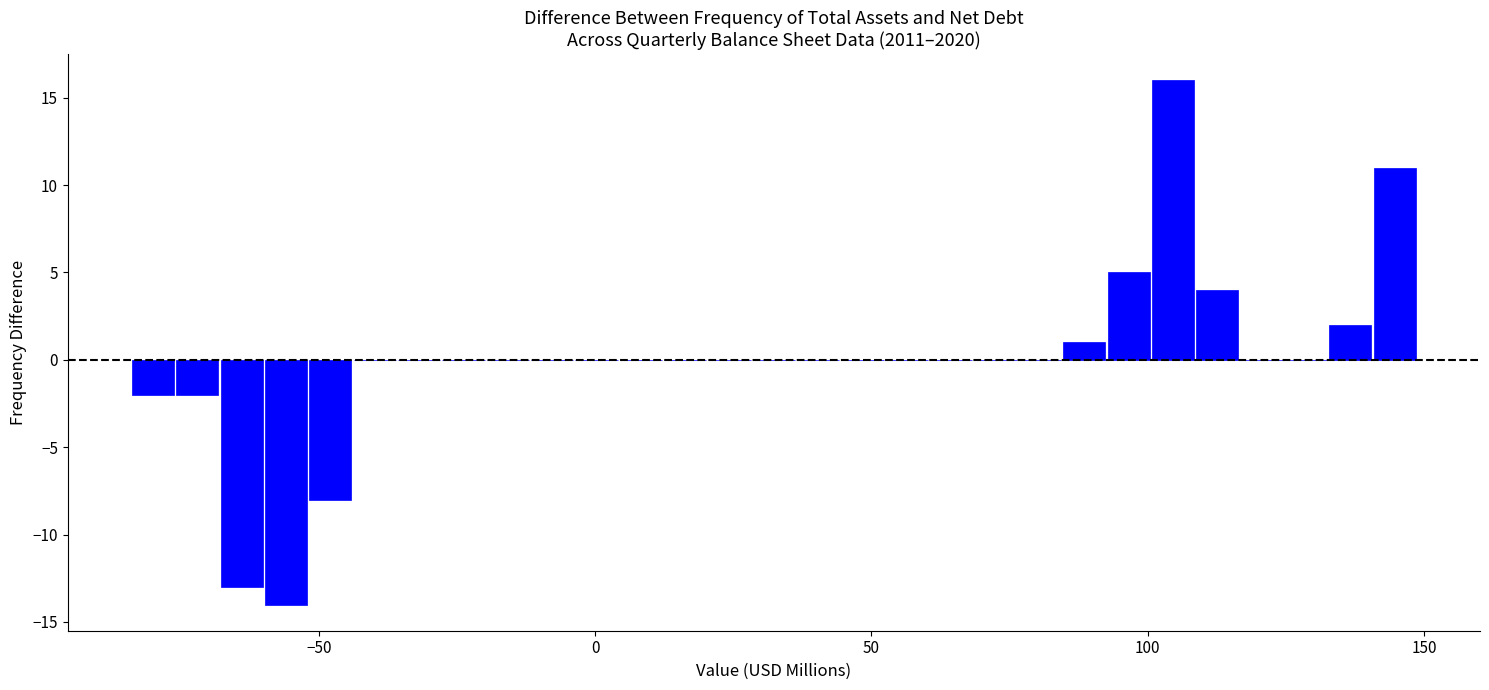

Read against the x-axis, roughly where is the centre of the tallest bar?

105